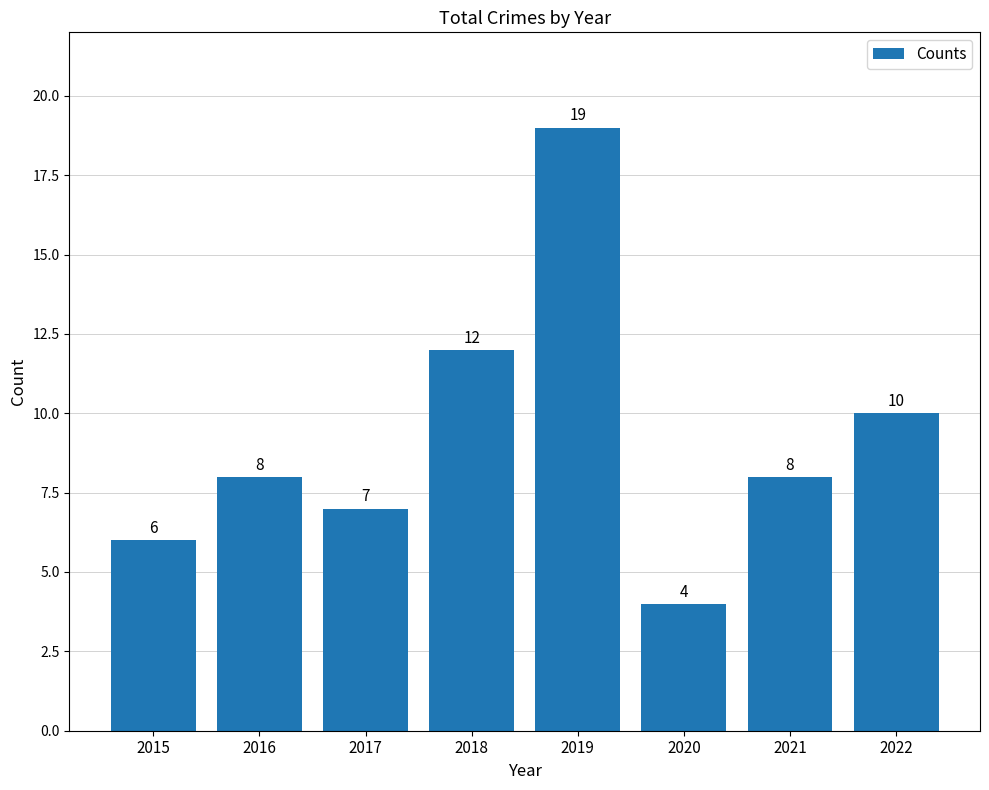

Reading left to right, transcribe all the data shown in this chart.

6	8	7	12	19	4	8	10